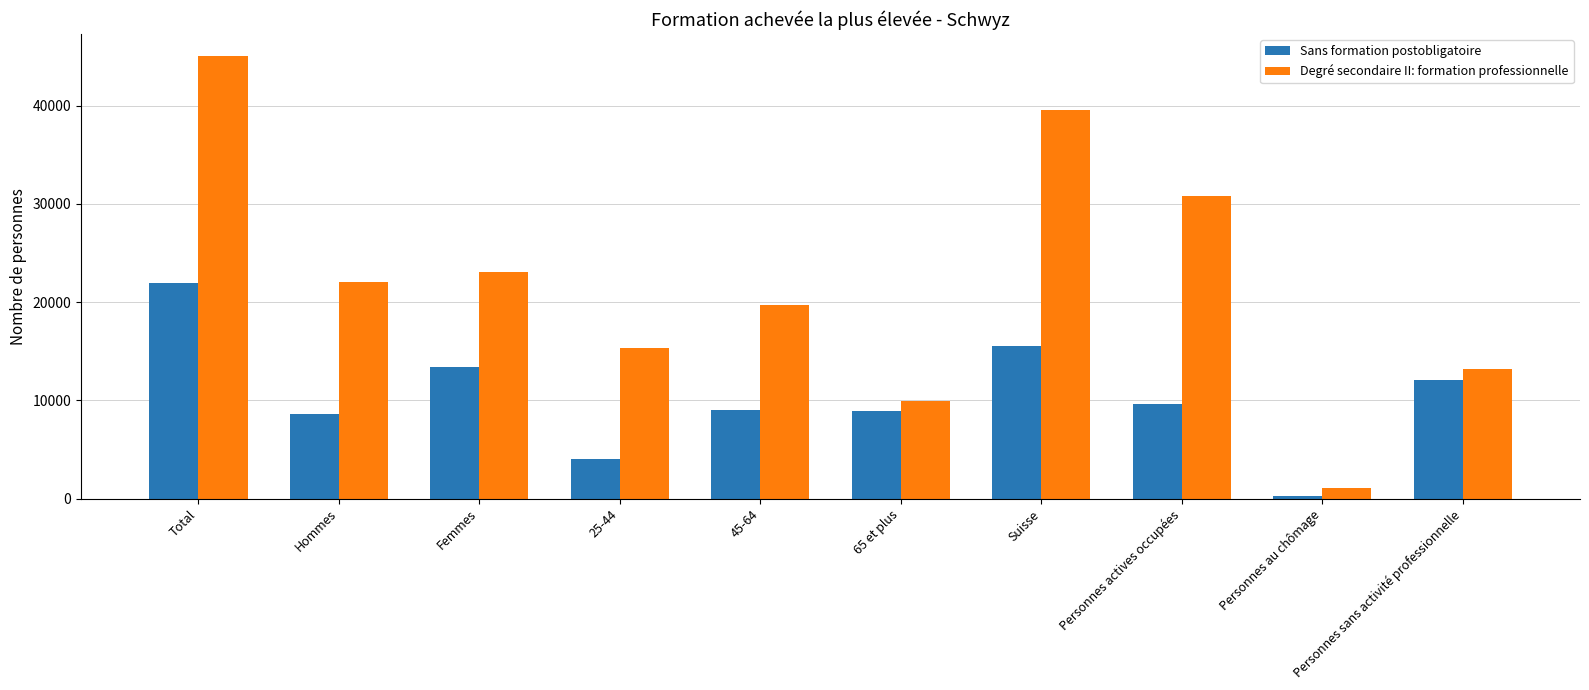

Does the chart contain any negative values?

No